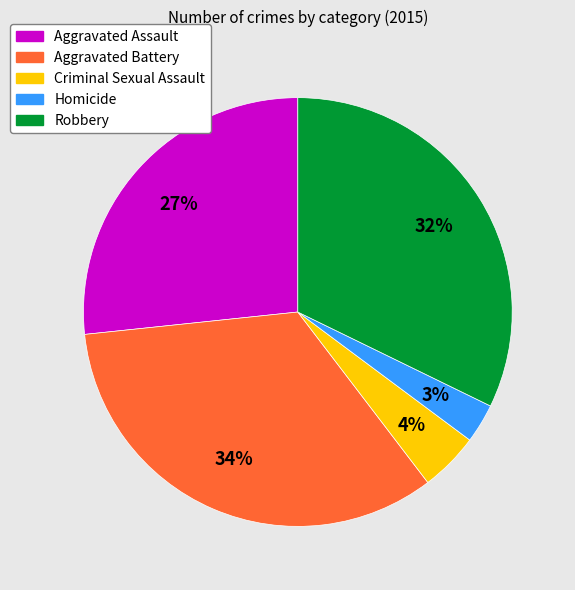

To the nearest percent, what is the combined percentage of Homicide and Aggravated Battery?

37%